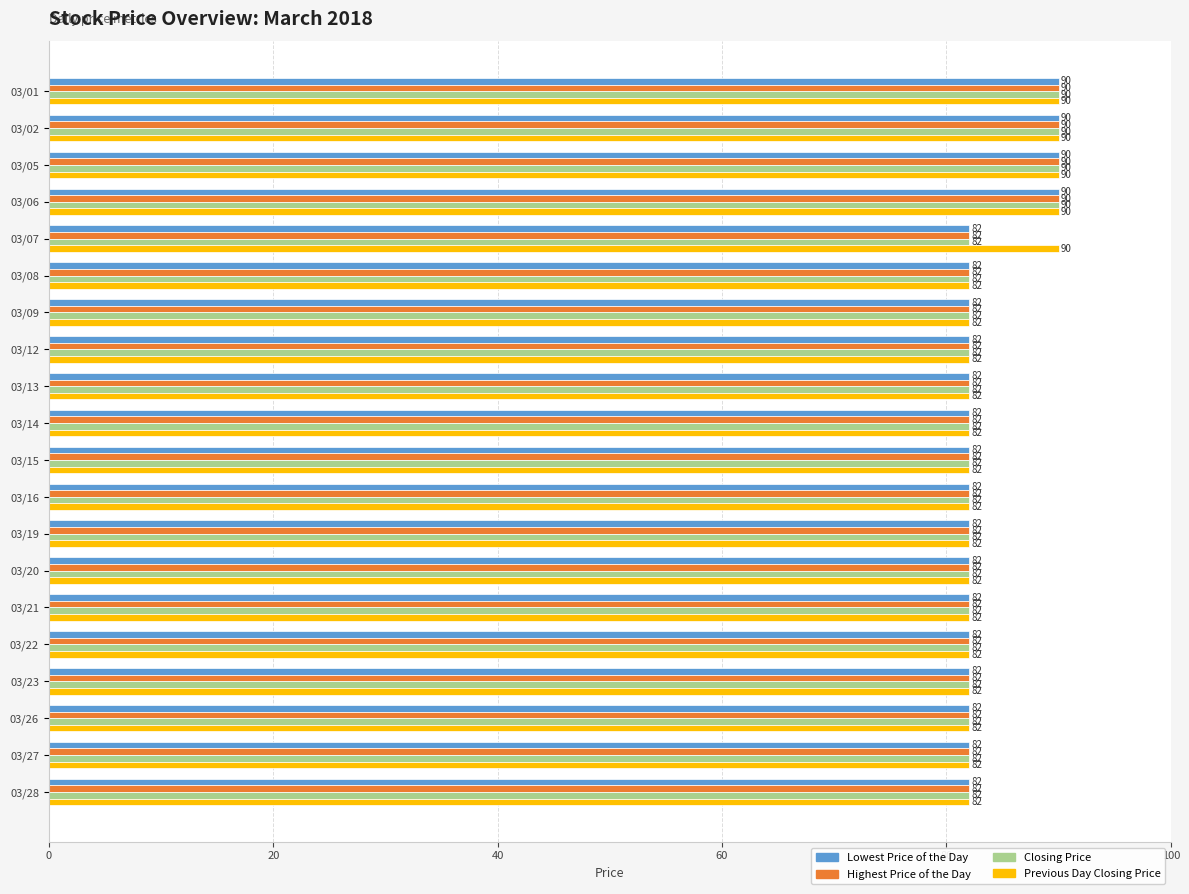

Which series has the largest total across all categories?

Previous Day Closing Price